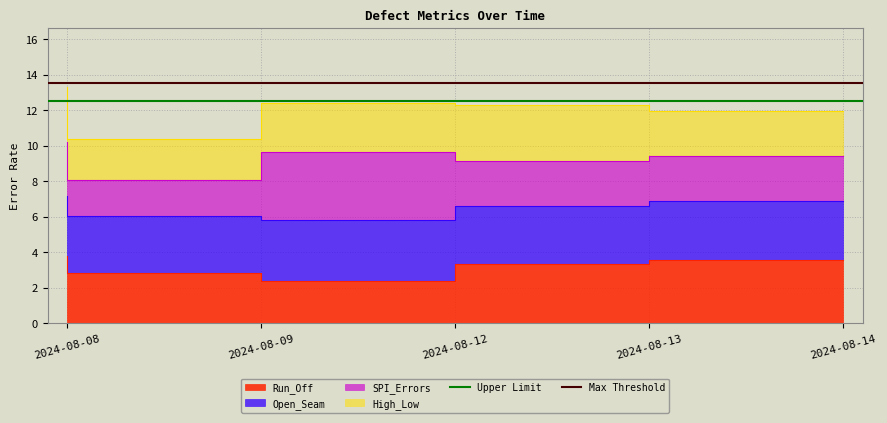

At which label does Max Threshold reach its peak?

2024-08-08